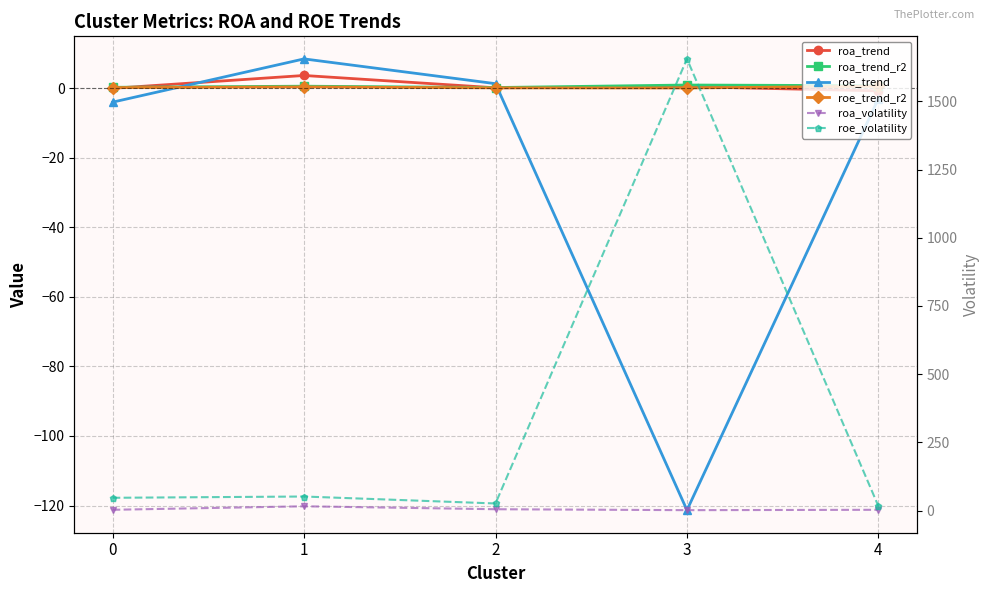

At which label is roa_trend_r2 closest to 0?

2